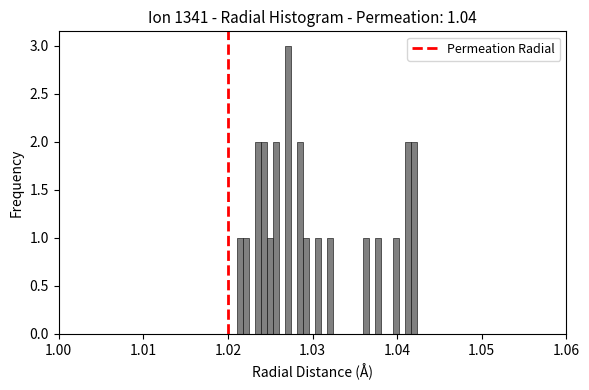

Around what value on the x-axis is the tallest bar? Give the approximate position of its centre, as read against the axis.

1.027